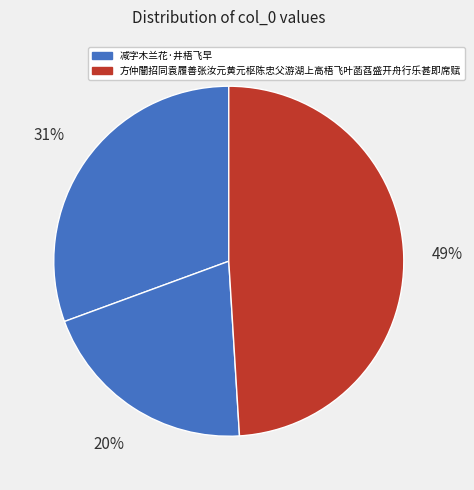

How many slices are in this pie chart?

3